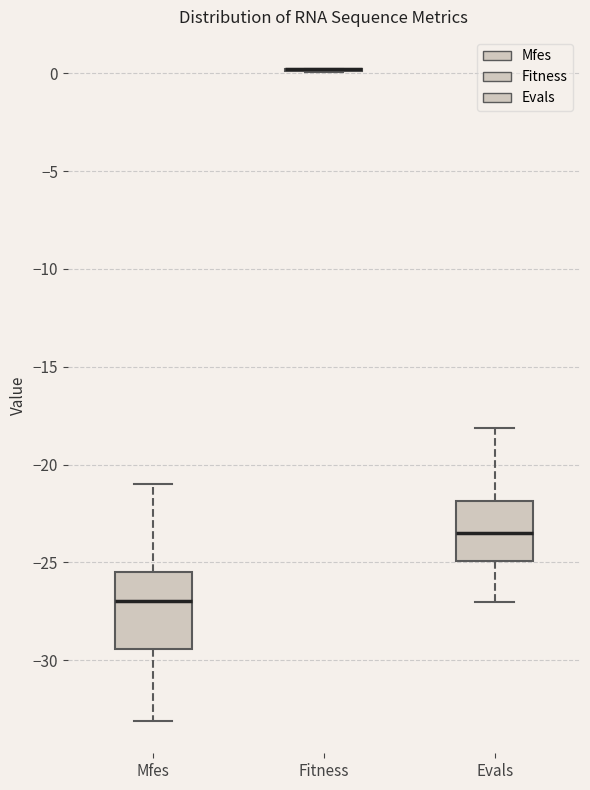

Which box is the tallest, from its lower edge to its upper edge?

Mfes